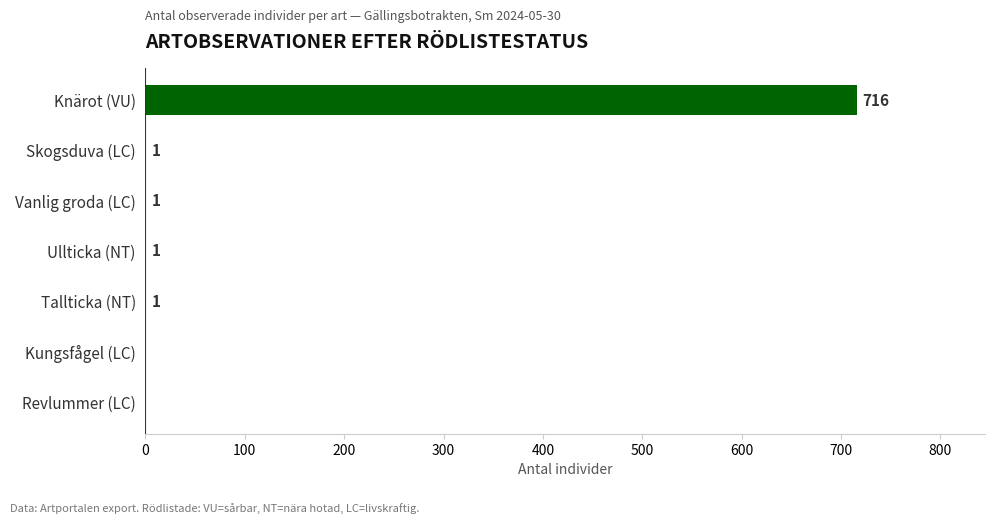

What is the change in value from Revlummer (LC) to Tallticka (NT)?

+1